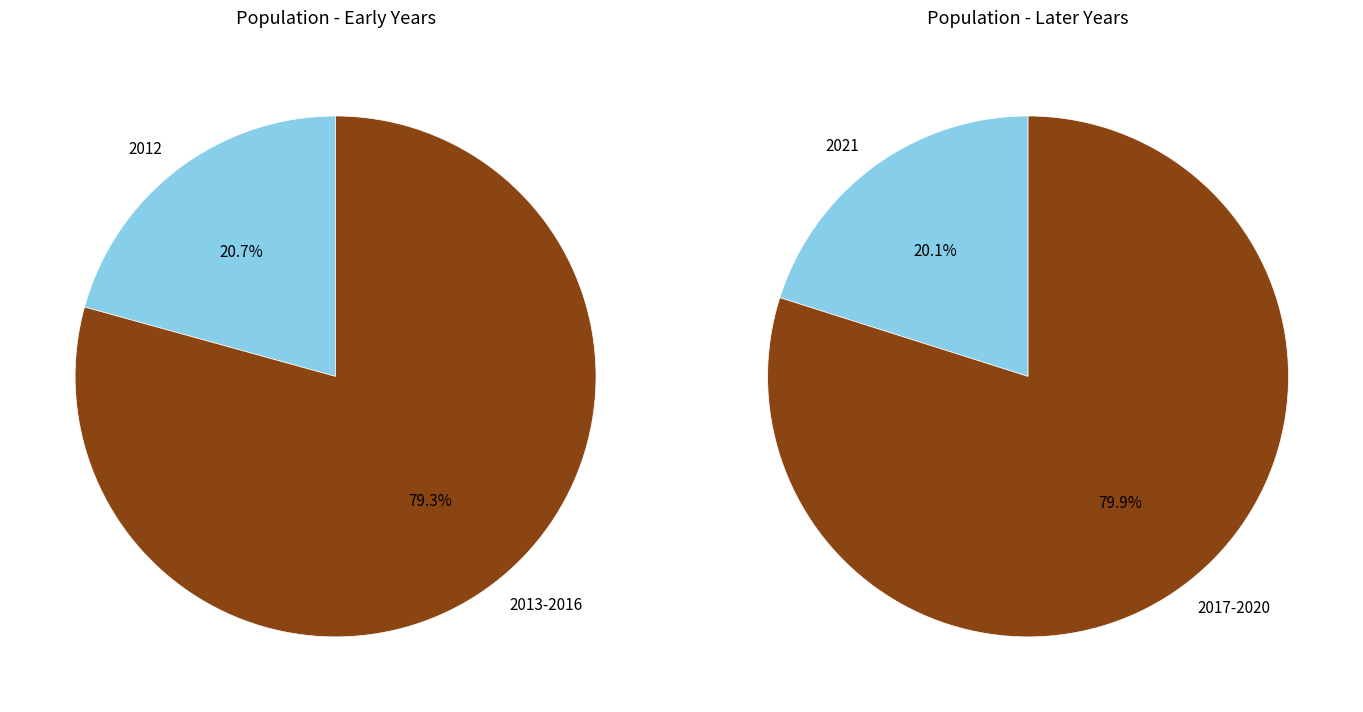

Is 2018 the majority of the pie?

No